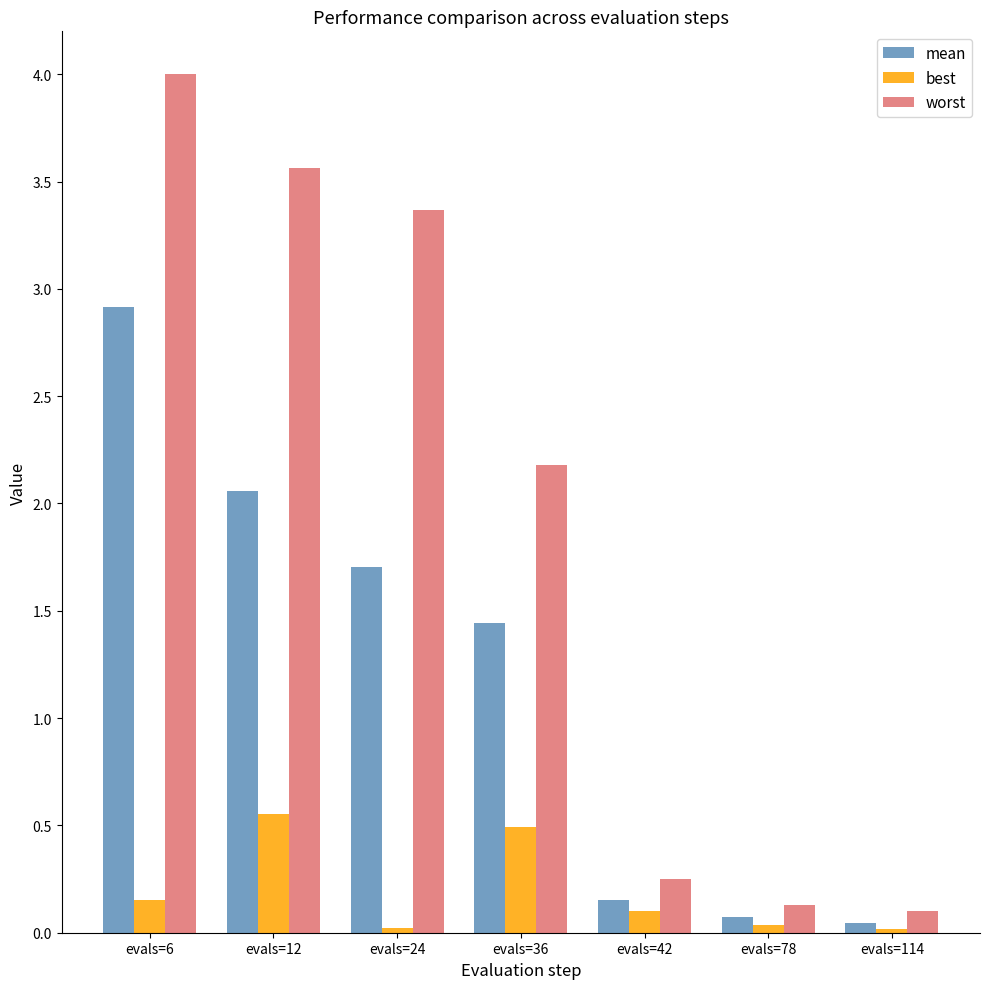

What are all the series names shown in the legend?

mean, best, worst